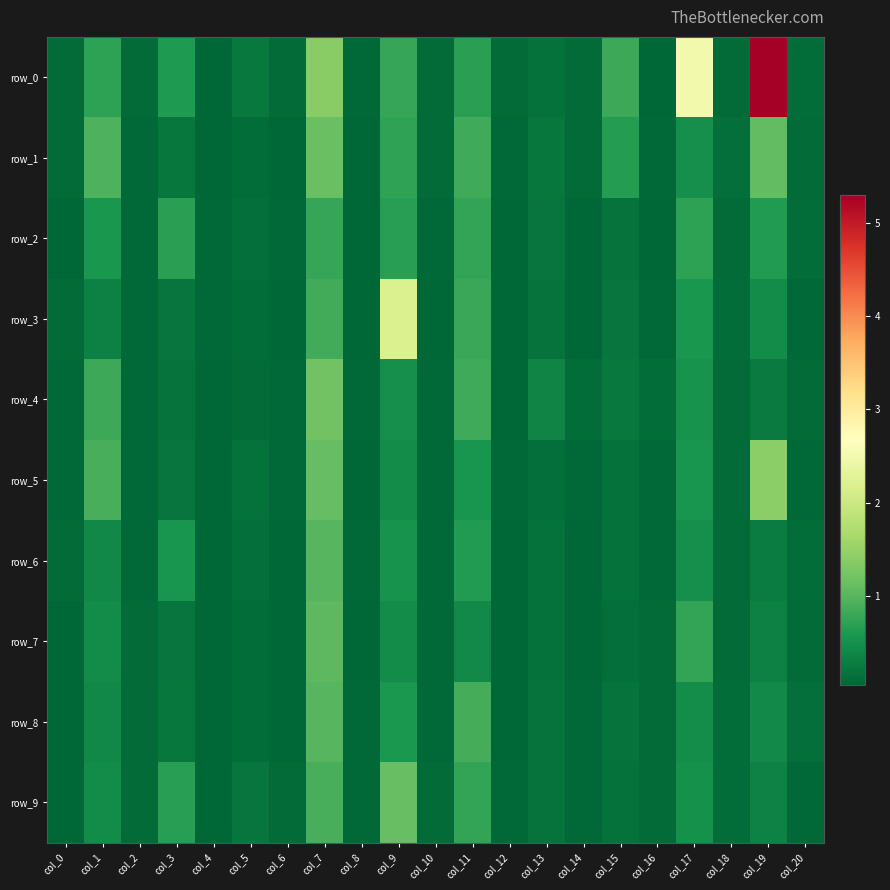

Which series has the largest total across all categories?

row_0